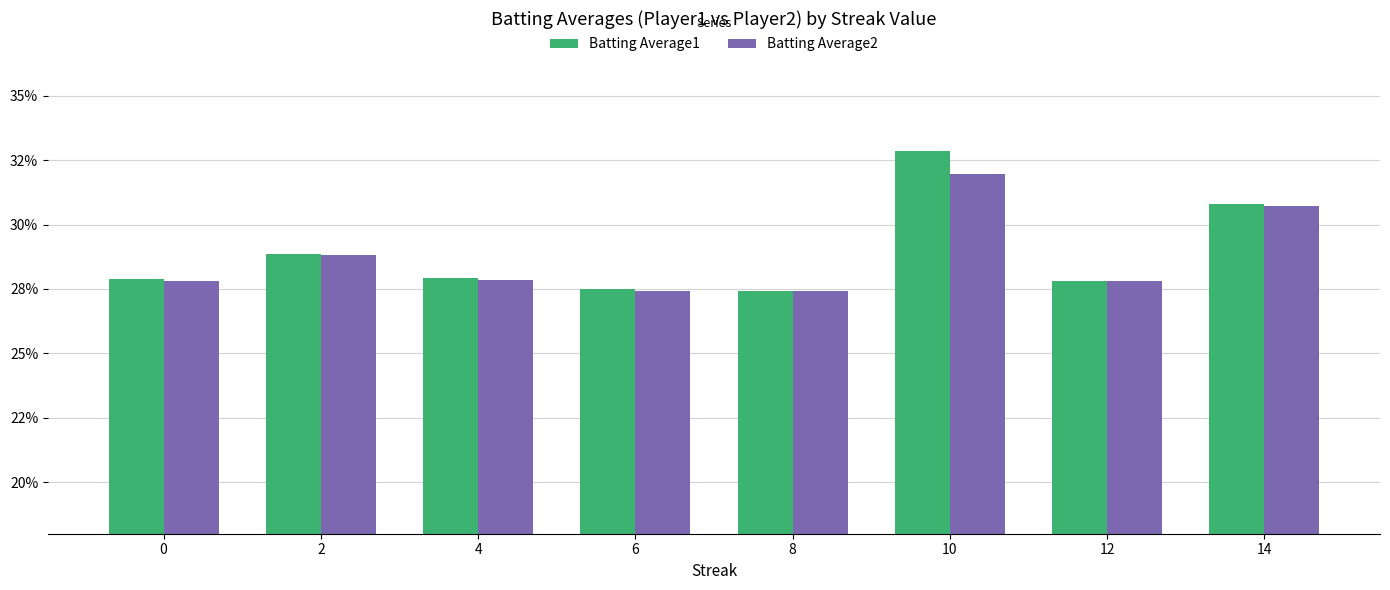

What are all the series names shown in the legend?

Batting Average1, Batting Average2